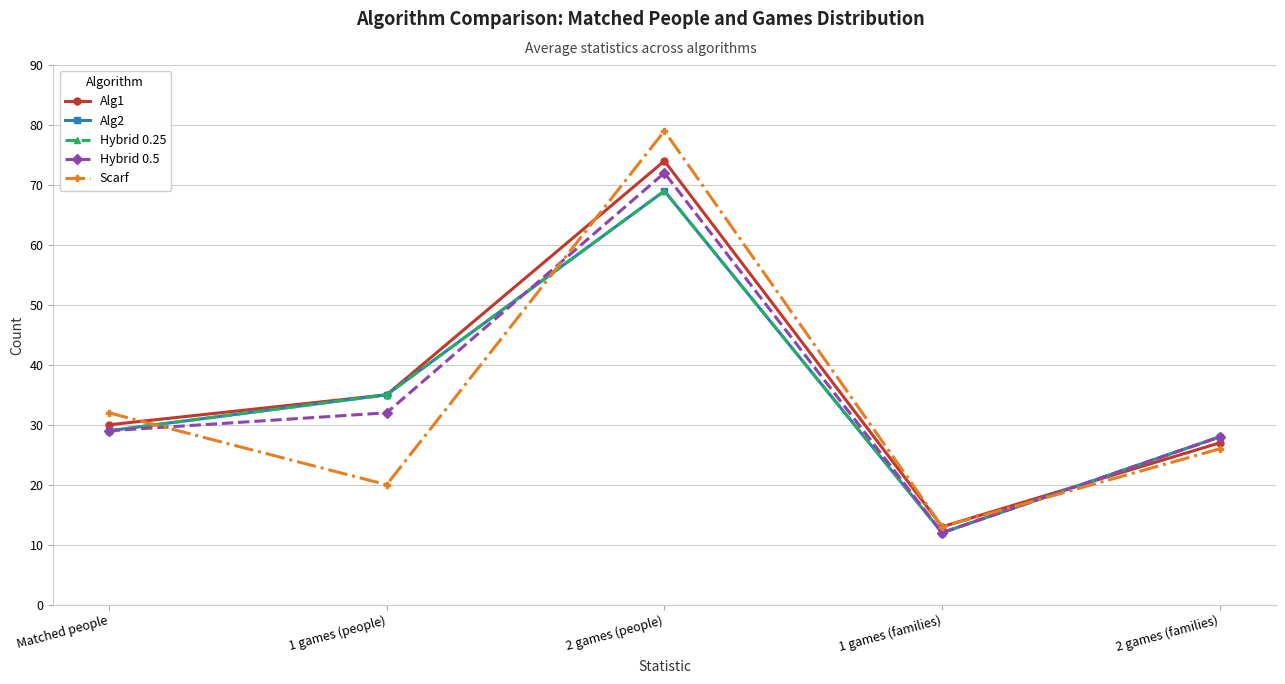

What is the value of the Hybrid 0.5 point at the 4th from the left?

12